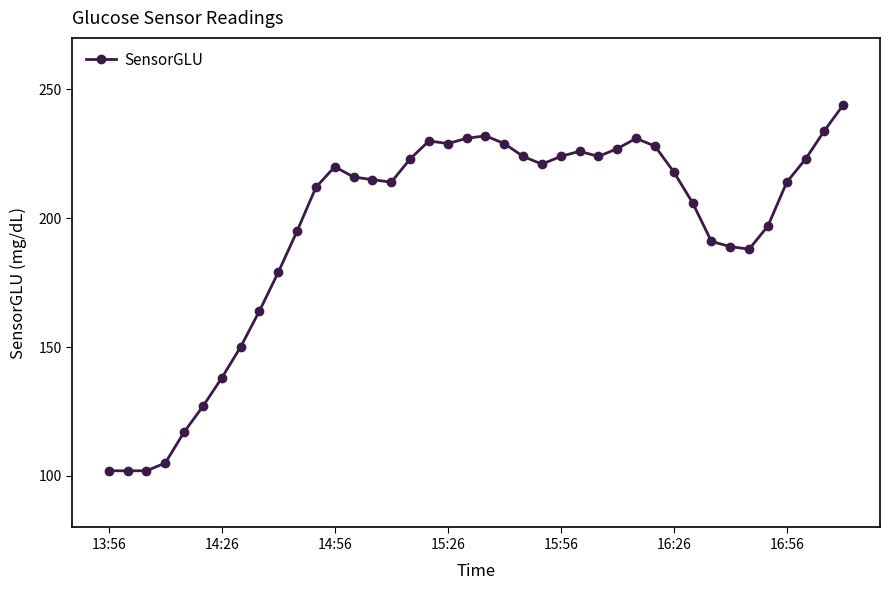

What is the greatest value displayed?

244